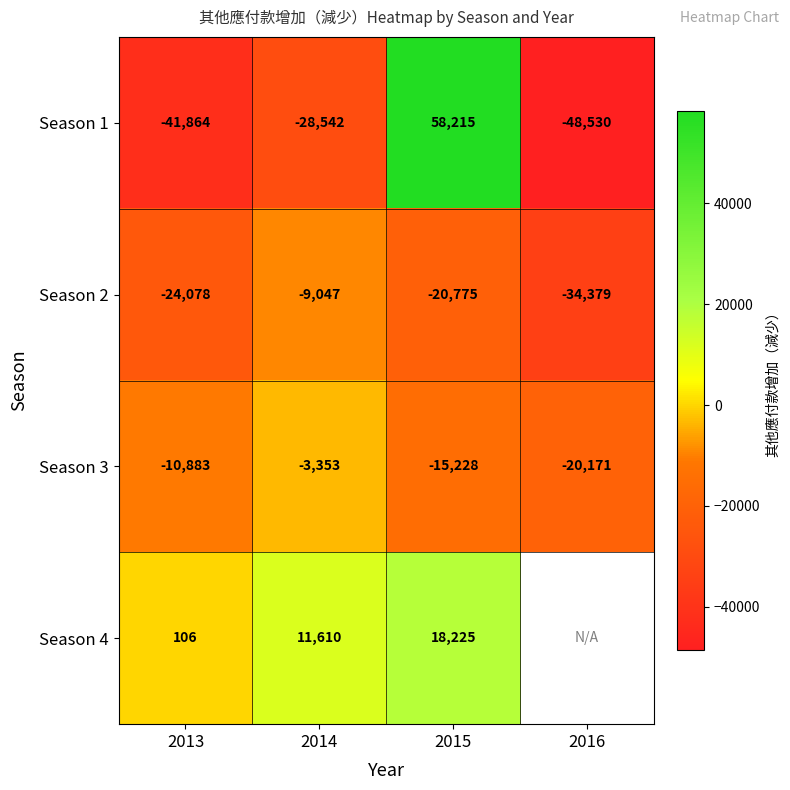

Rank the series at 2015 from highest to lowest value.

Season 1, Season 4, Season 3, Season 2